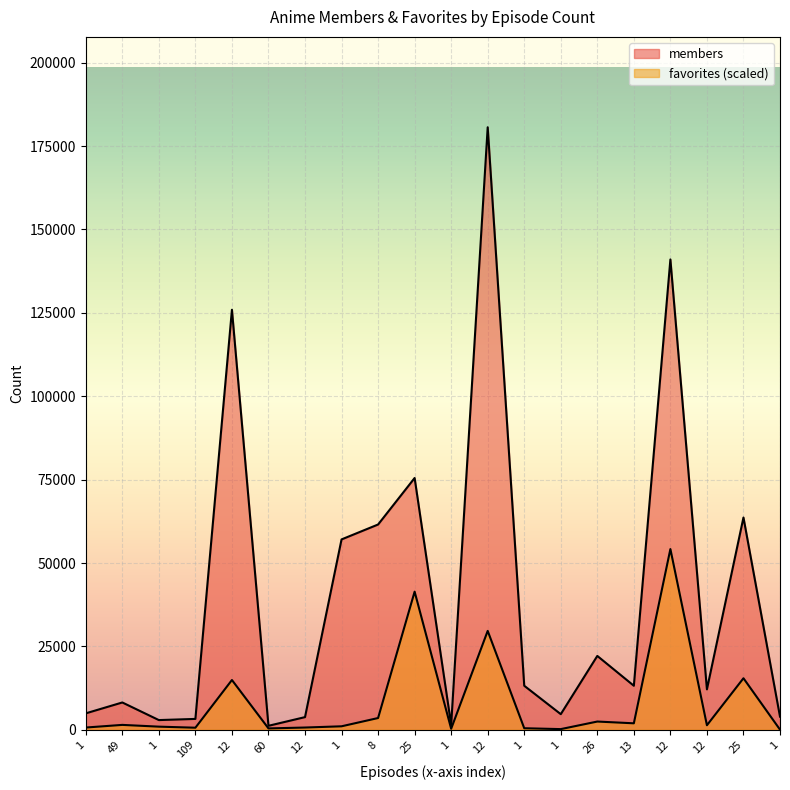

At which label is members closest to 90923?

25